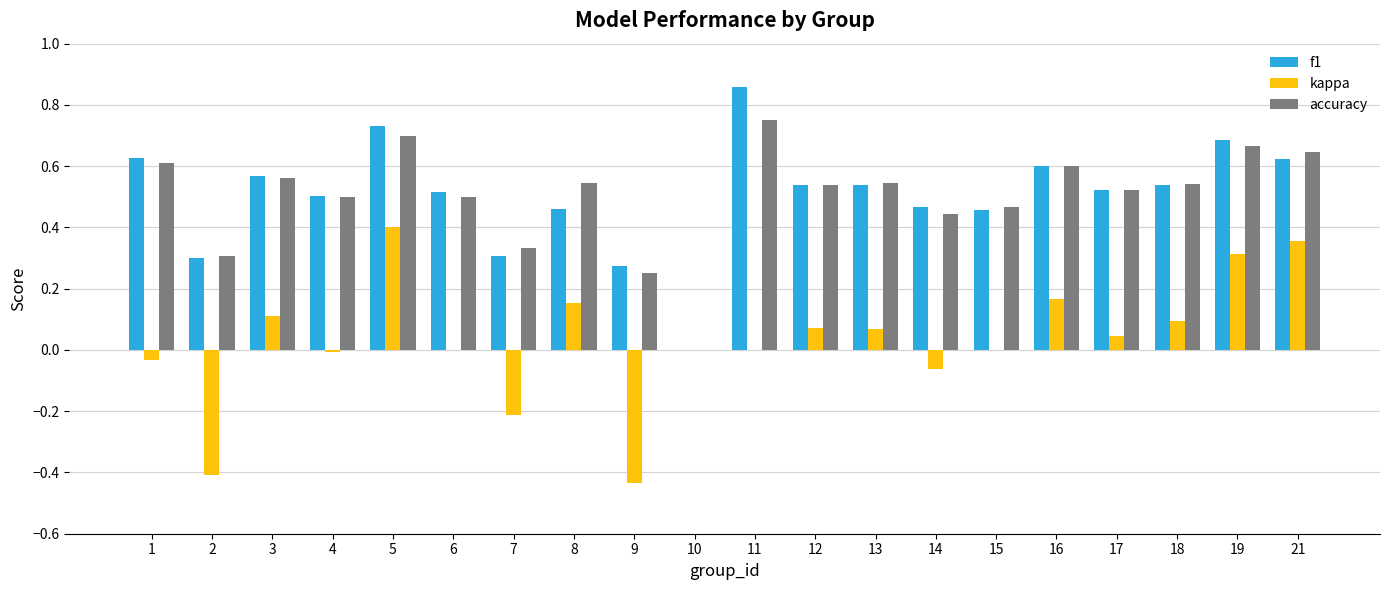

What is the sum of the f1 values at 18 and 15?

1.0